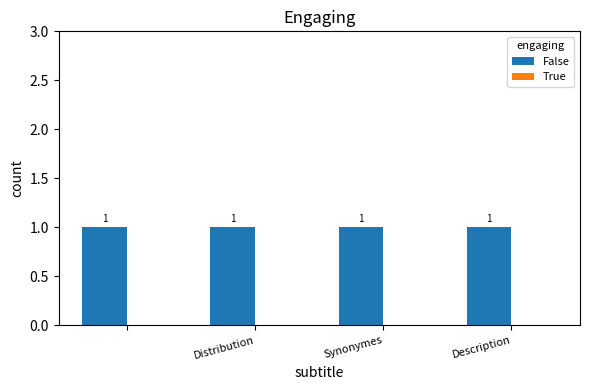

What is the difference between the highest and lowest values at Distribution?

1